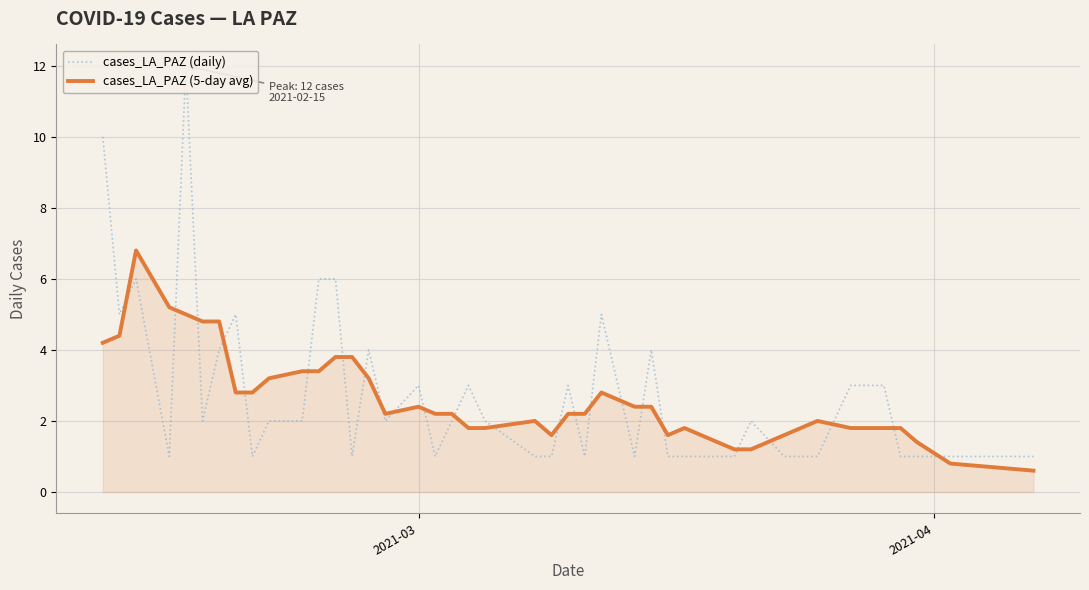

What is the maximum value for cases_LA_PAZ (5-day avg)?

6.8